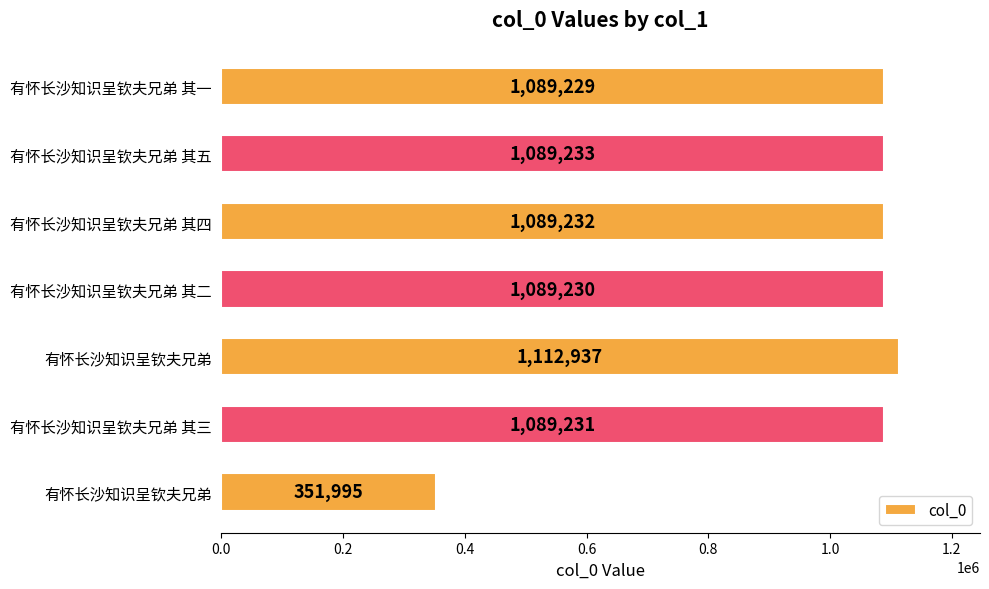

How many distinct data groups are displayed?

1